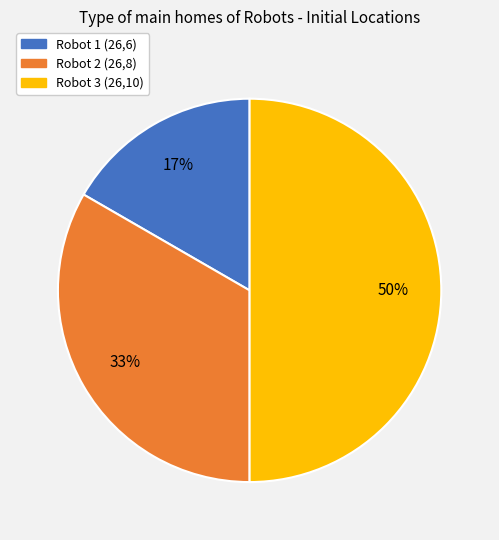

What percentage is the Robot 1 (26,6) slice, to the nearest percent?

17%